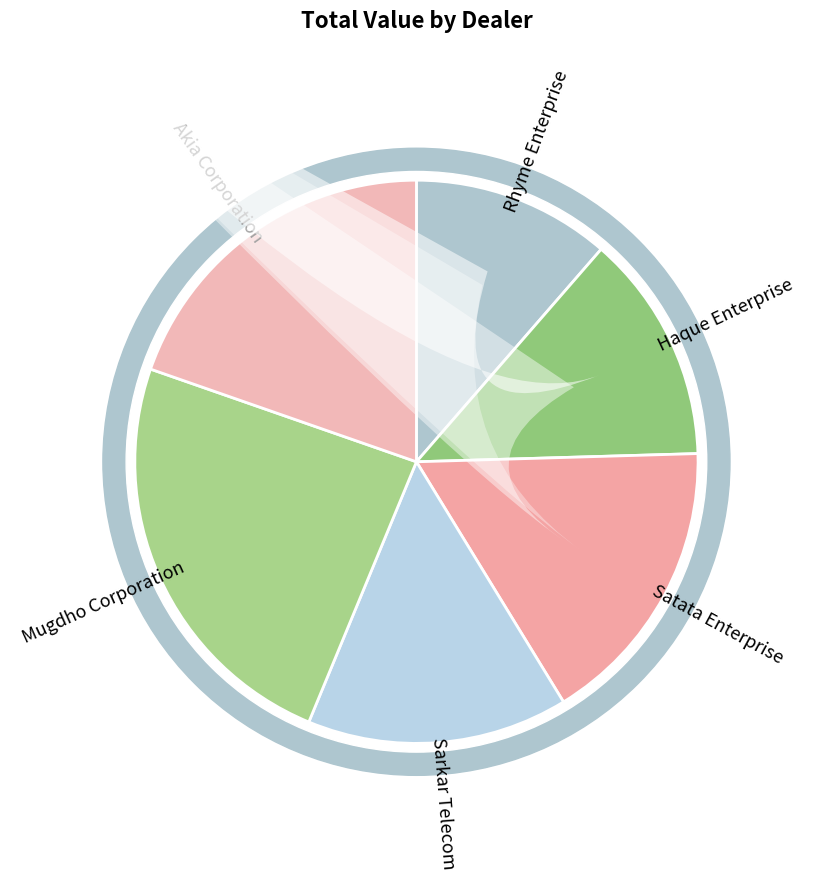

Is there any slice that represents more than half of the pie?

No